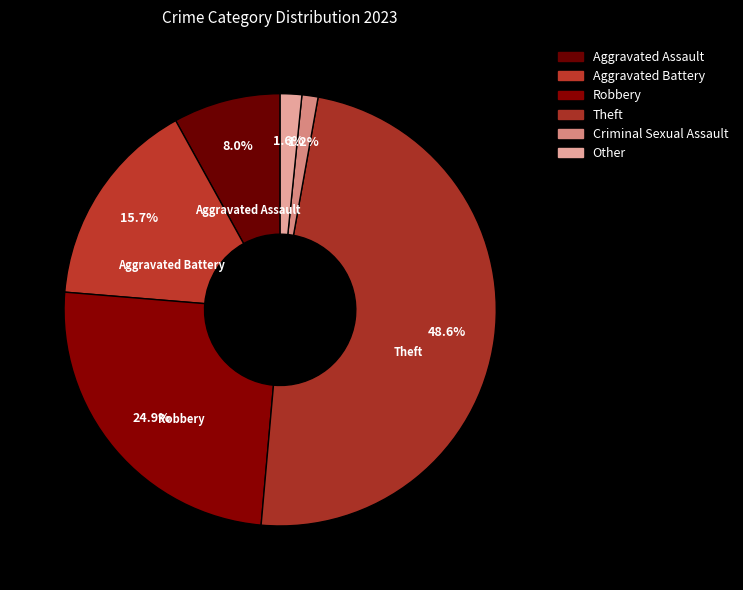

To the nearest percent, what portion does Robbery represent?

25%